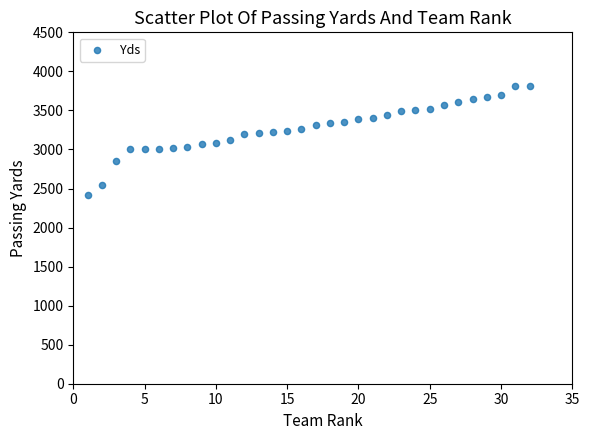

What is the range of Y values (max minus min)?

1405